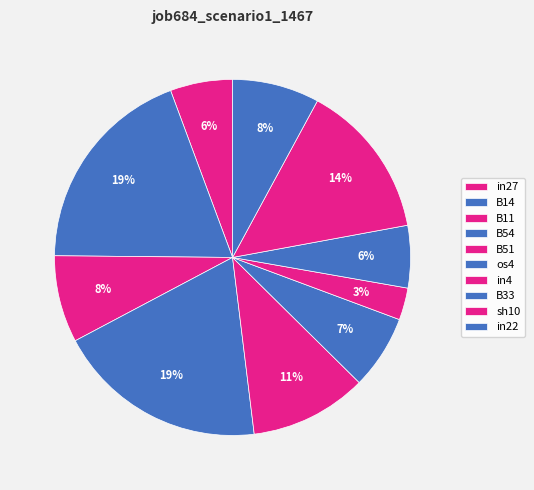

Count the number of slices in the pie.

10